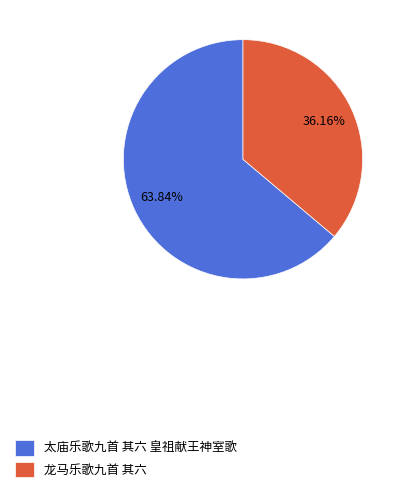

The 龙马乐歌九首 其六 slice represents 36% of the pie. True or false?

True